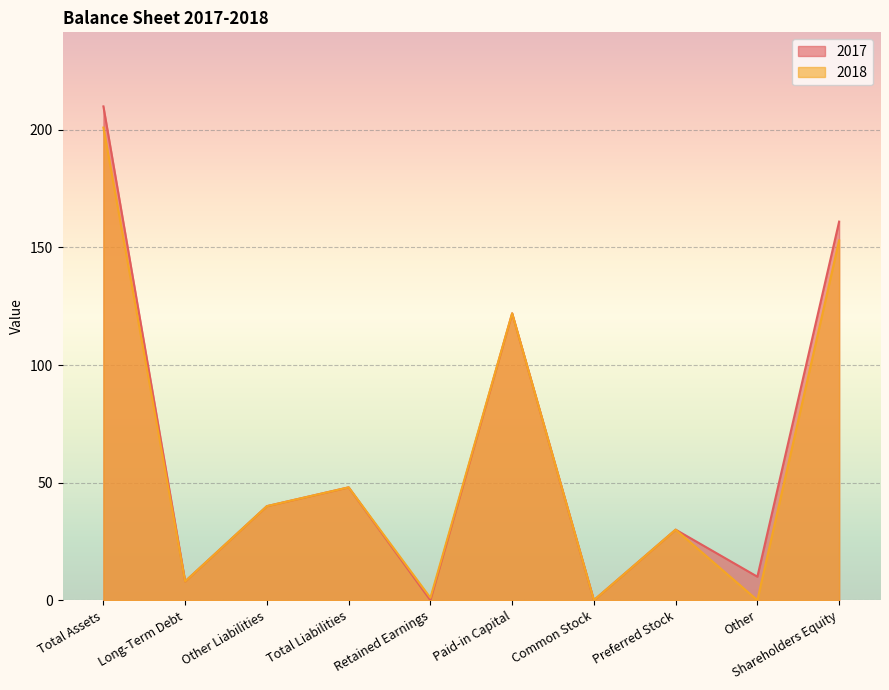

How many interior local valleys does the 2018 series have?

4